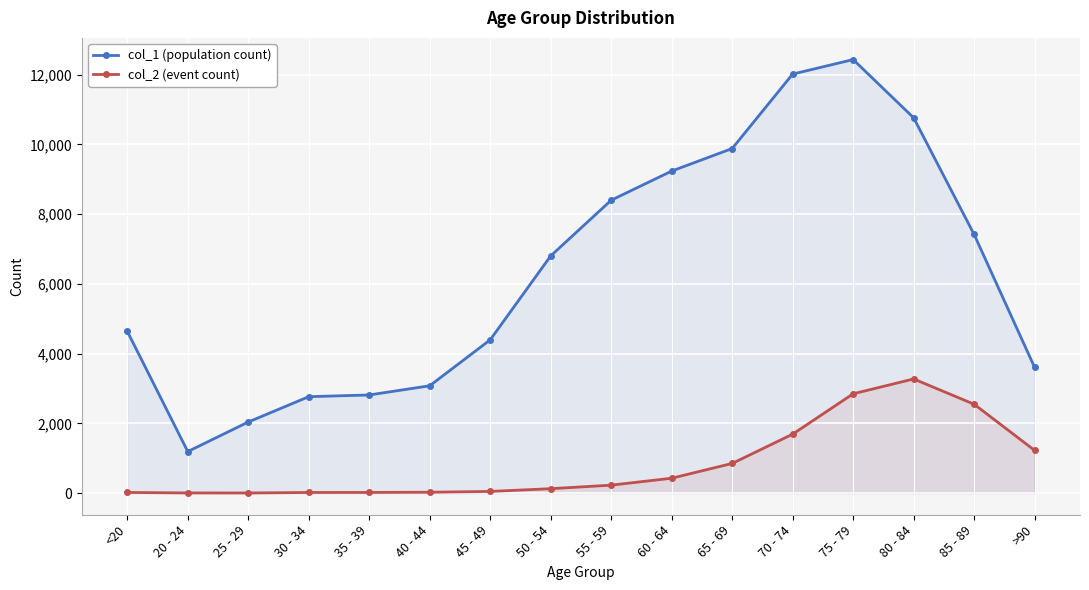

How many lines are shown in the chart?

2